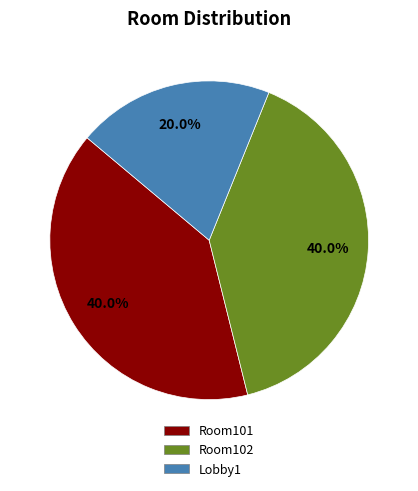

To the nearest percent, what percentage of the pie is Room101?

40%